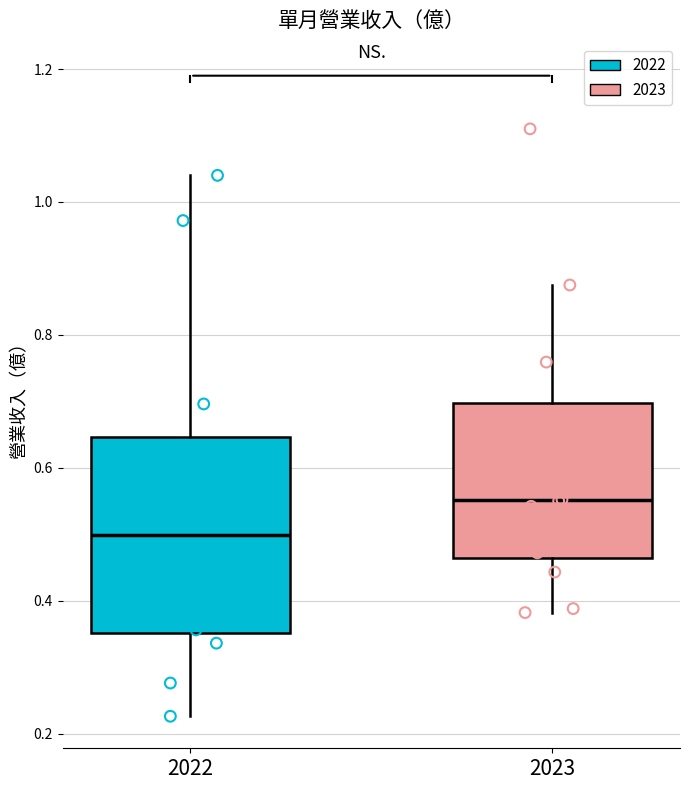

Reading left to right, transcribe this box plot: for each box, give where its median line is, the range the box spans, and where its two whiskers end, as read against the y-axis. The values are not printed on the chart, so give them approximately, as read against the axis.

2022: median 0.50, box 0.36 to 0.64, whiskers 0.22 to 1.04
2023: median 0.56, box 0.46 to 0.70, whiskers 0.38 to 0.88